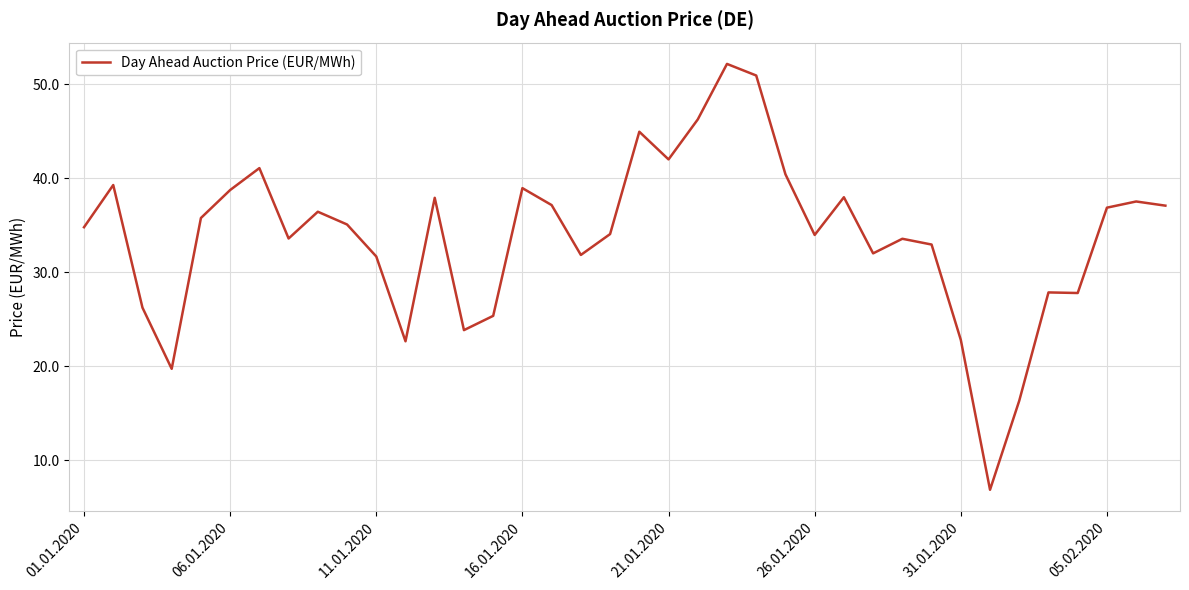

How many lines are shown in the chart?

1